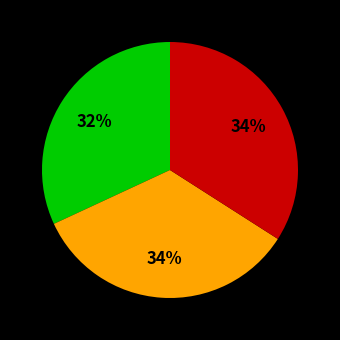

Count the number of slices in the pie.

3